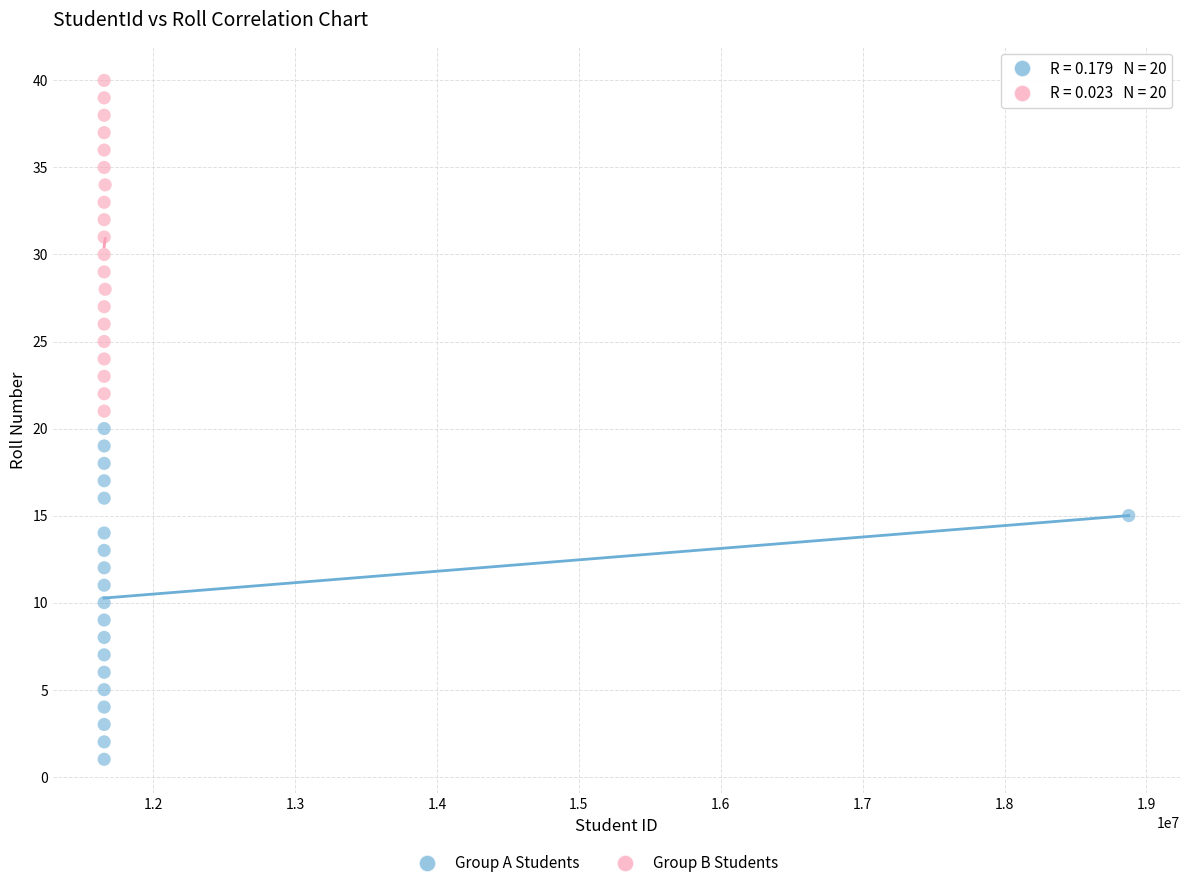

Which series reaches the maximum Y coordinate?

Group B Students